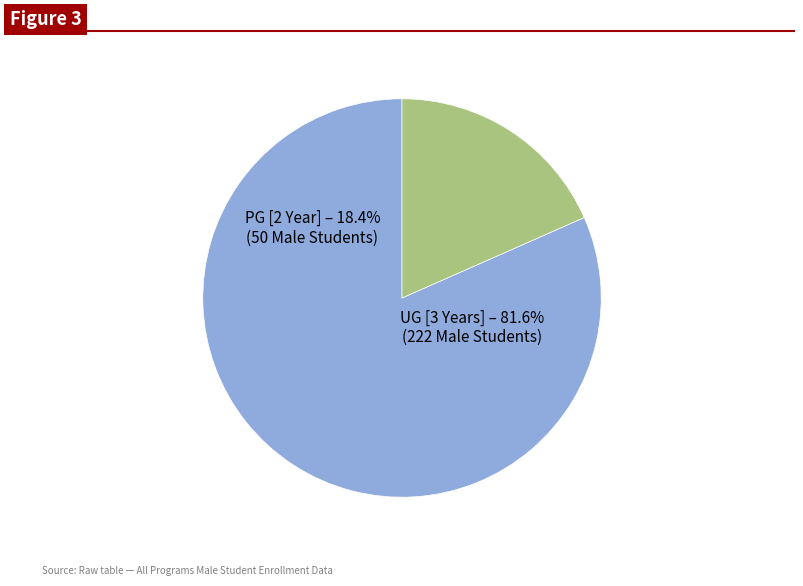

Rank the categories by value from lowest to highest.

PG [2 Year Program(s)], UG [3 Years Program(s)]